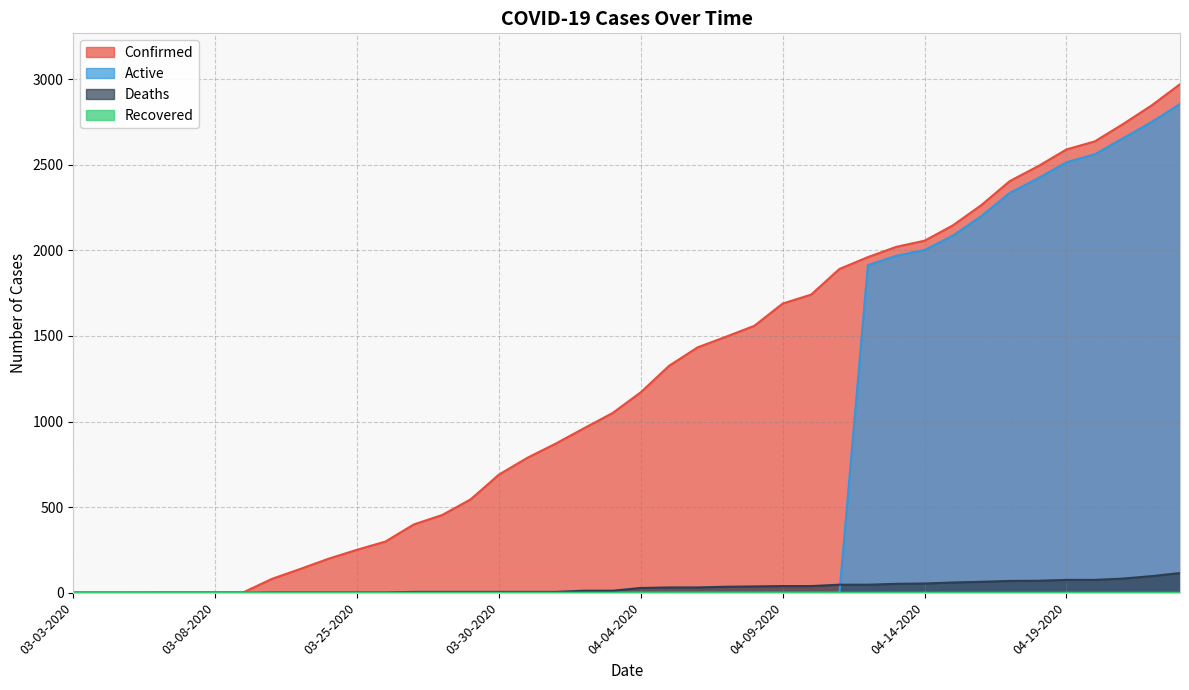

Reading left to right, list all the values displayed in this chart.

Confirmed: 1	1	1	2	3	3	3	81	139	199	251	299	399	454	545	690	788	871	961	1049	1171	1326	1433	1495	1559	1689	1741	1891	1960	2020	2056	2146	2264	2404	2491	2589	2636	2738	2846	2970
Deaths: 0	0	0	0	0	0	0	2	2	2	2	2	5	5	5	5	5	5	12	12	28	31	31	35	37	39	39	47	47	52	54	60	64	69	70	75	75	83	97	115
Active: 0	0	0	0	0	0	0	0	0	0	0	0	0	0	0	0	0	0	0	0	0	0	0	0	0	0	0	0	1913	1968	2002	2086	2200	2335	2421	2514	2561	2655	2749	2855
Recovered: 0	0	0	0	1	1	1	0	0	0	0	0	0	0	0	0	0	0	0	0	0	0	0	0	0	0	0	0	0	0	0	0	0	0	0	0	0	0	0	0